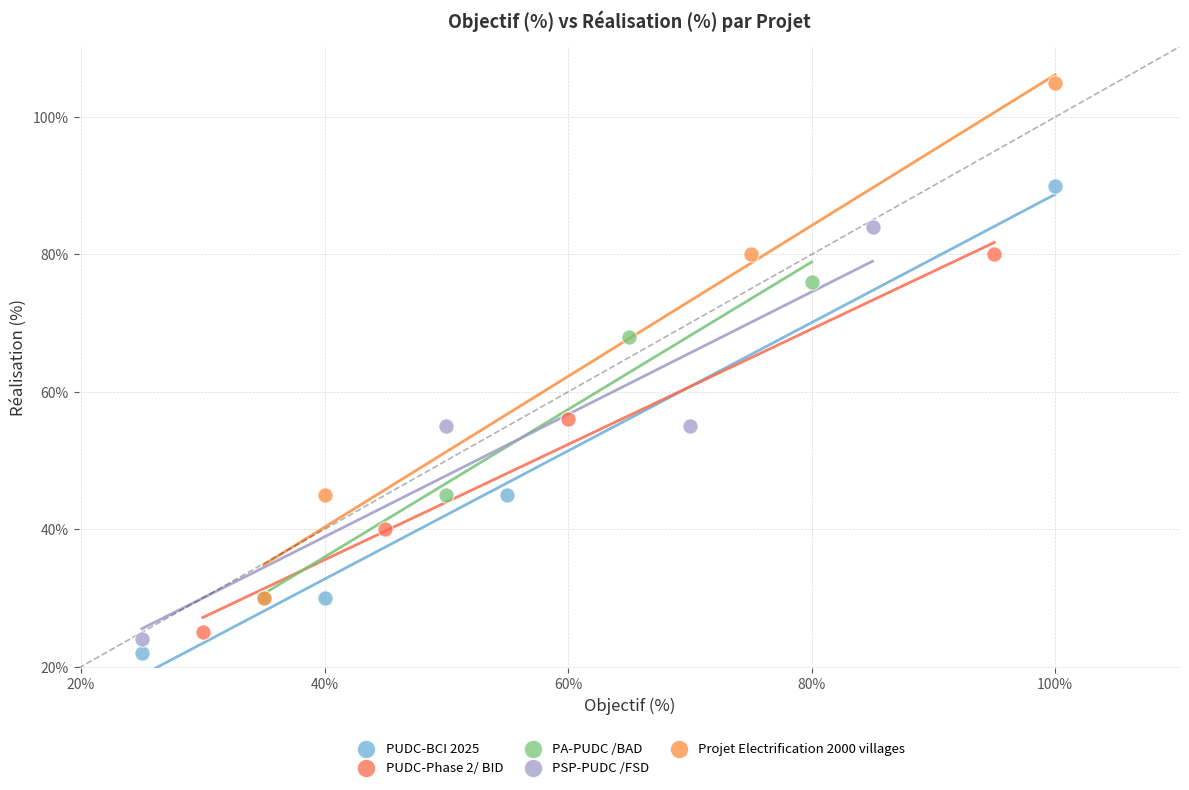

Which series contains the highest Y value?

Projet Electrification 2000 villages